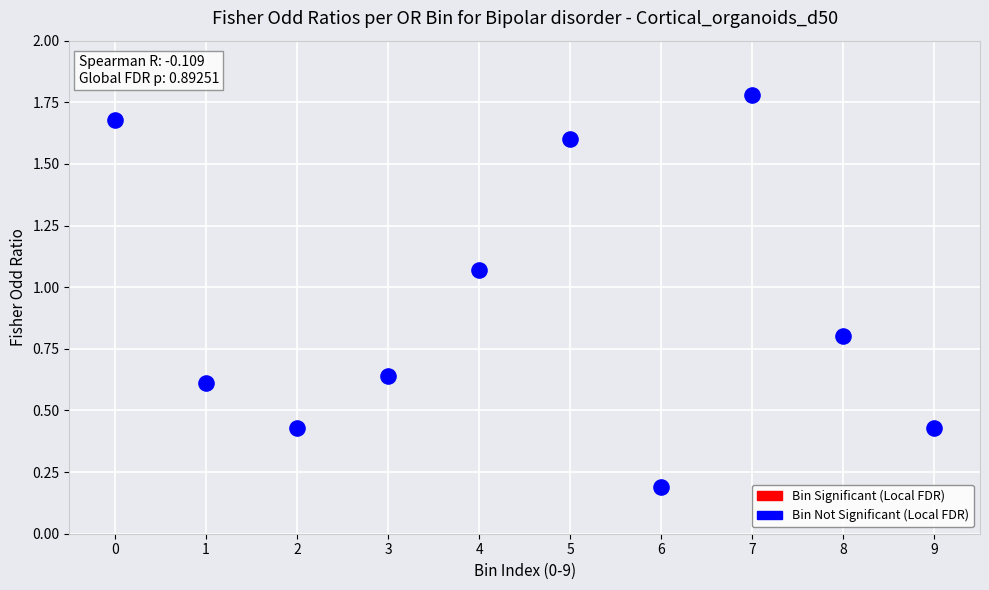

What is the average Y value?

0.9